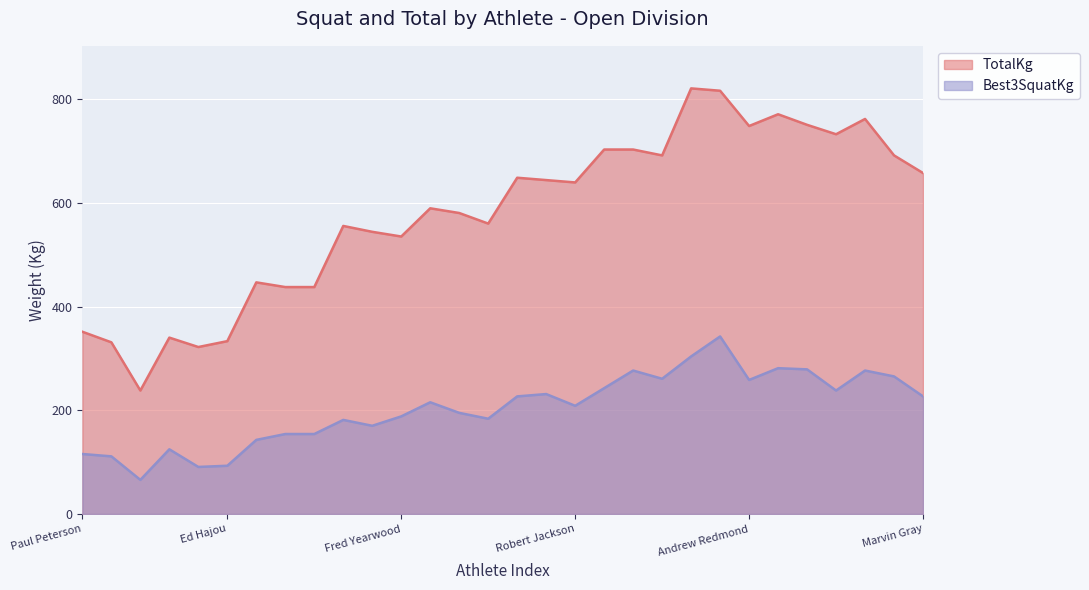

How many values in the Best3SquatKg series exceed 215?

15